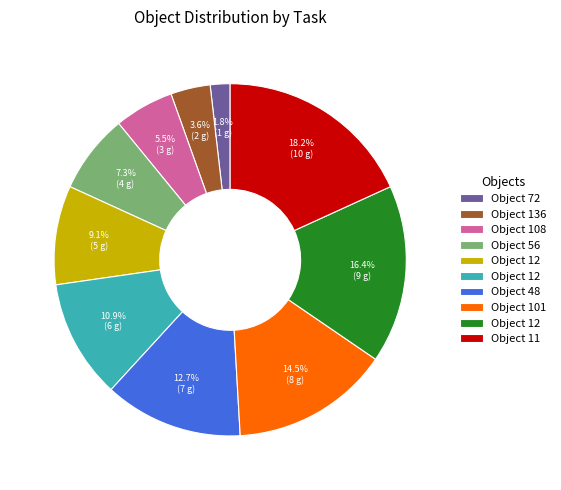

Does any single category account for the majority?

No